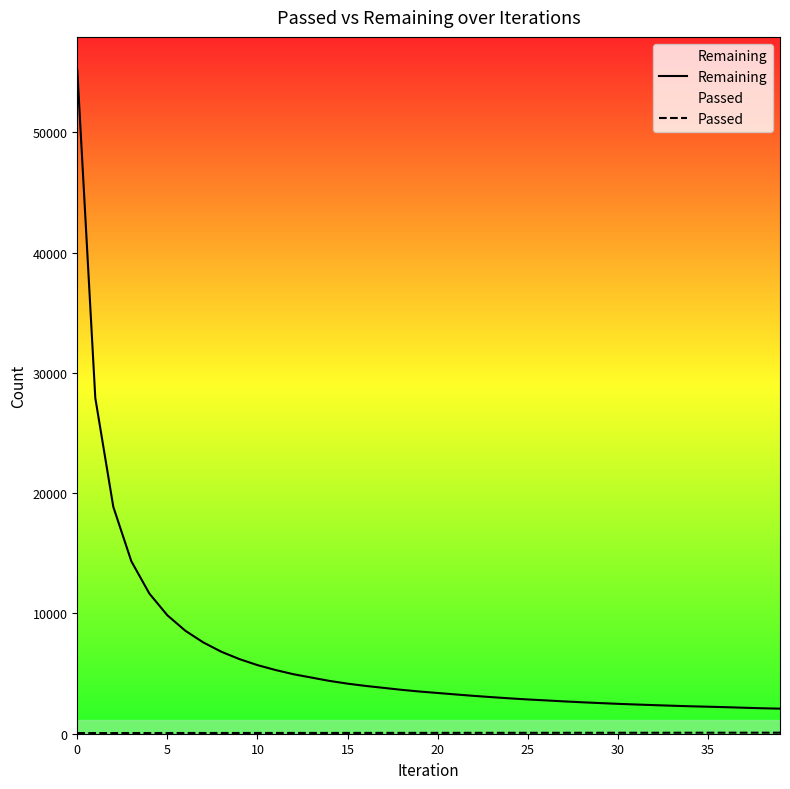

What is the maximum value shown in the chart?

55175